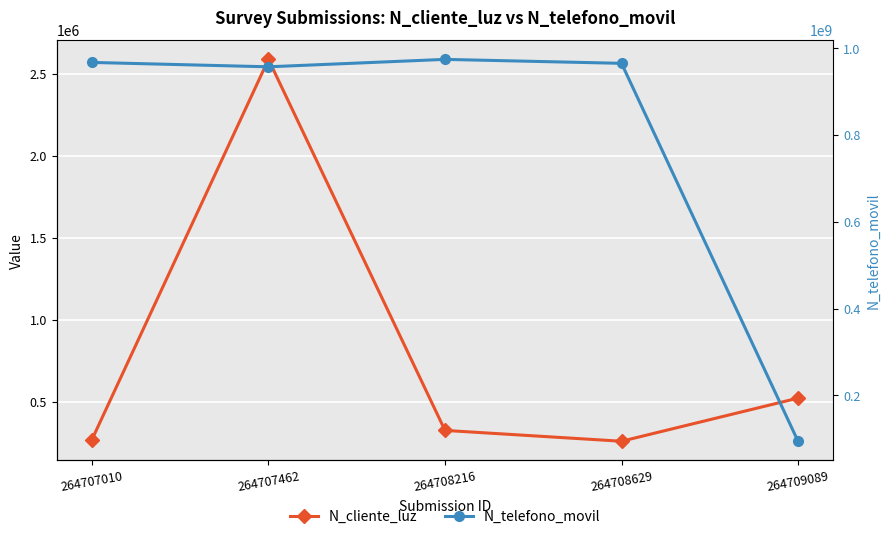

How many data points does each series have?

5